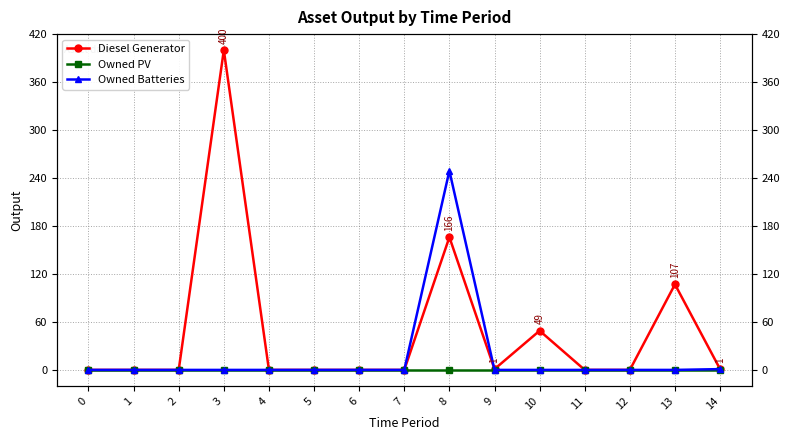

True or false: Diesel Generator and Owned Batteries cross at least once.

True